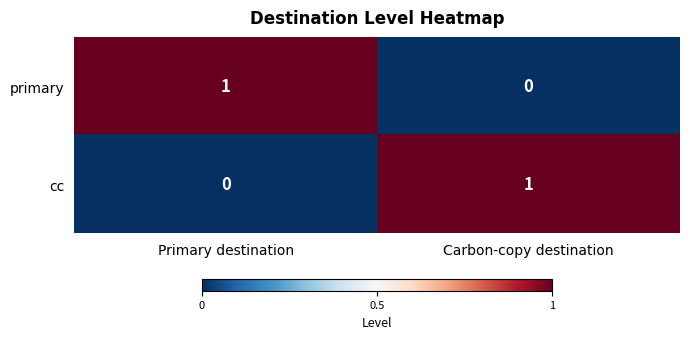

Where is primary nearest to the value 0?

Carbon-copy destination